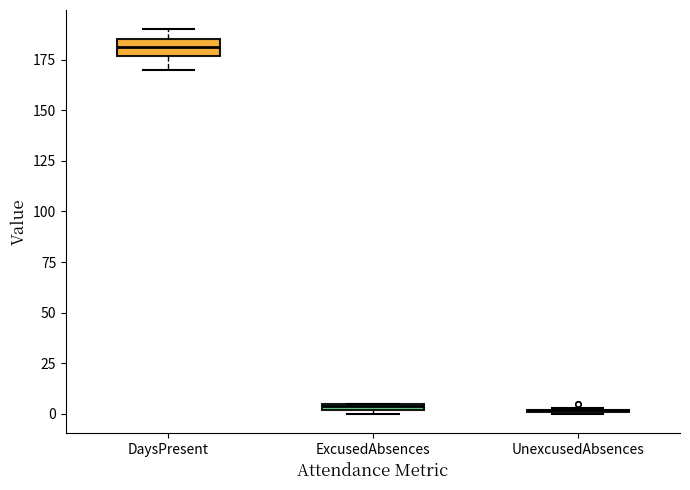

Comparing the boxes themselves (not the whiskers), which one is the tallest?

DaysPresent